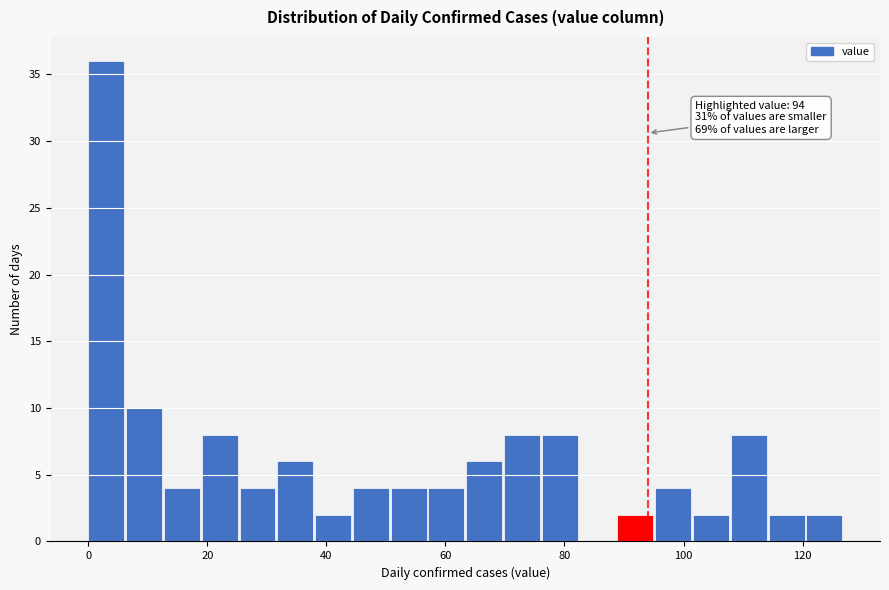

Around what value on the x-axis is the tallest bar? Give the approximate position of its centre, as read against the axis.

4